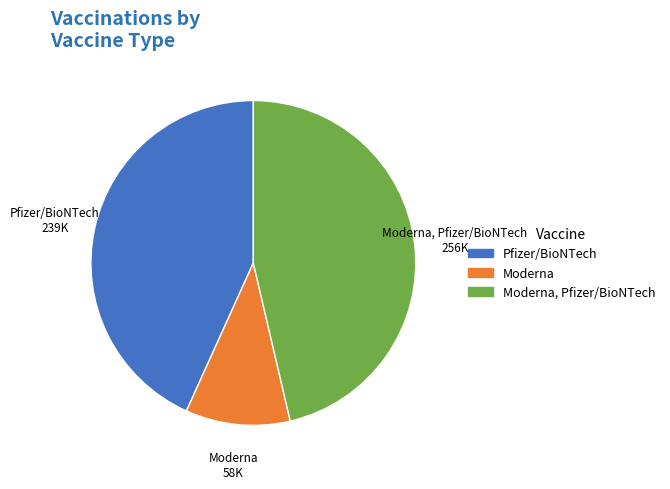

Between Moderna, Pfizer/BioNTech and Moderna, which is larger?

Moderna, Pfizer/BioNTech